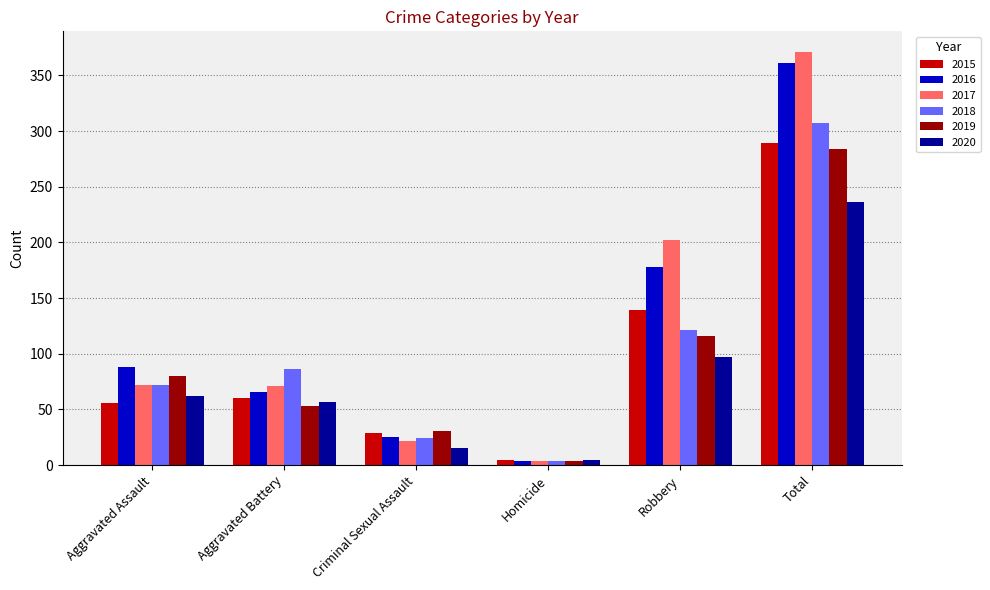

Which category has the lowest value in the 2017 series?

Homicide